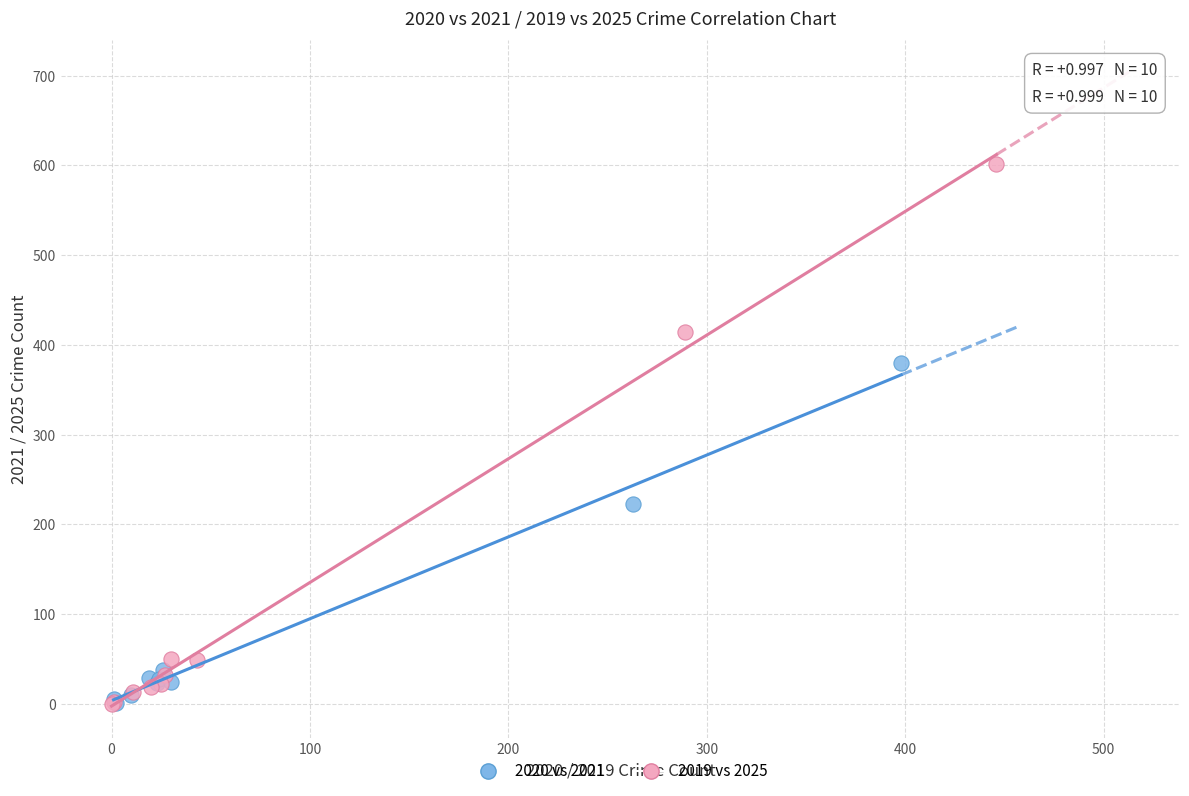

What are all the series names shown in the legend?

2020 vs 2021, 2019 vs 2025